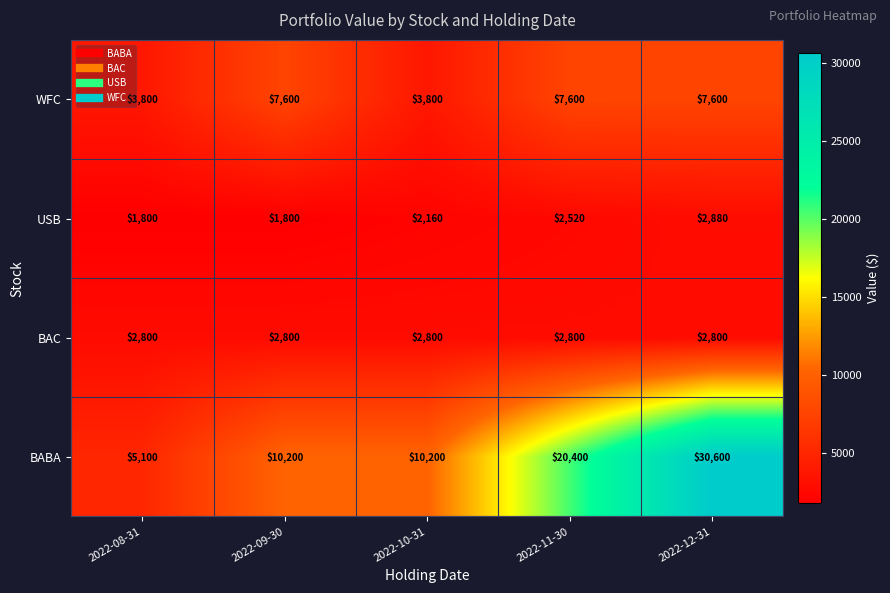

The value of BABA at 2022-09-30 is 10200. True or false?

True